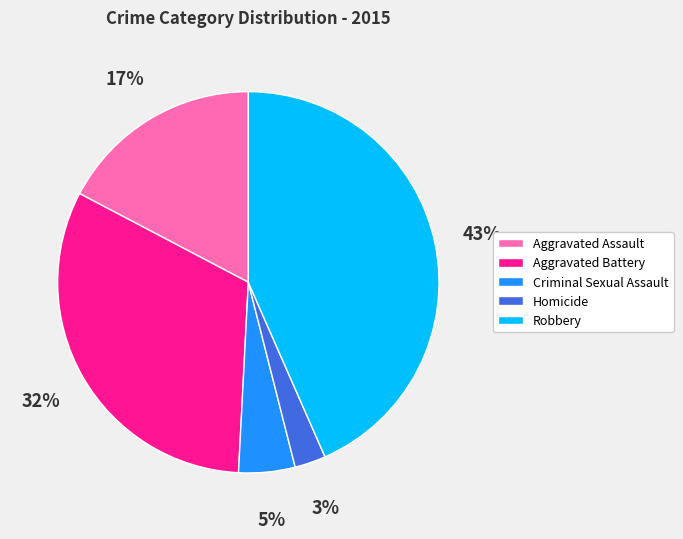

Which has a higher value, Criminal Sexual Assault or Robbery?

Robbery